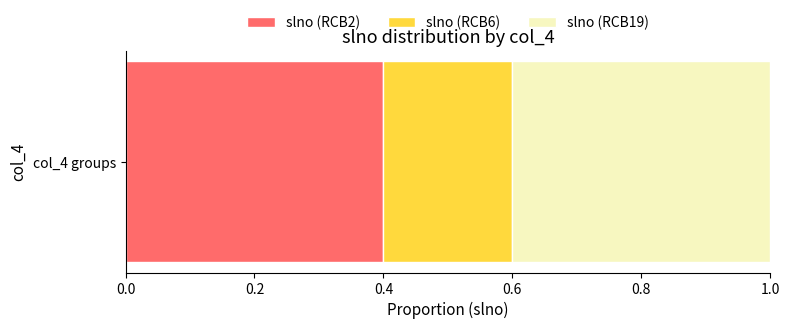

What is the highest value of the slno (RCB2) series?

0.4